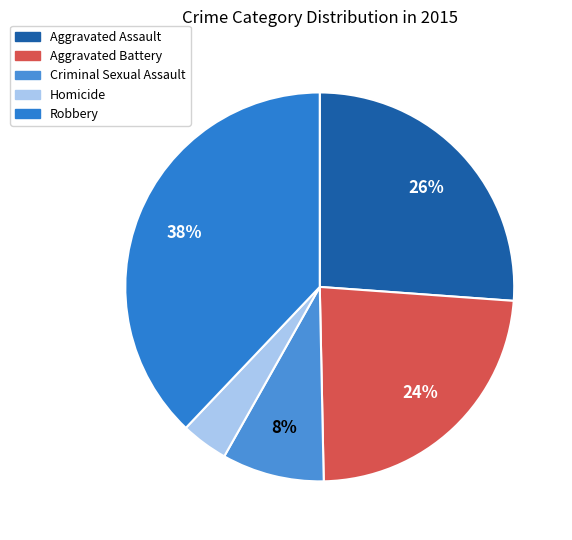

Which category has the biggest portion of the pie?

Robbery